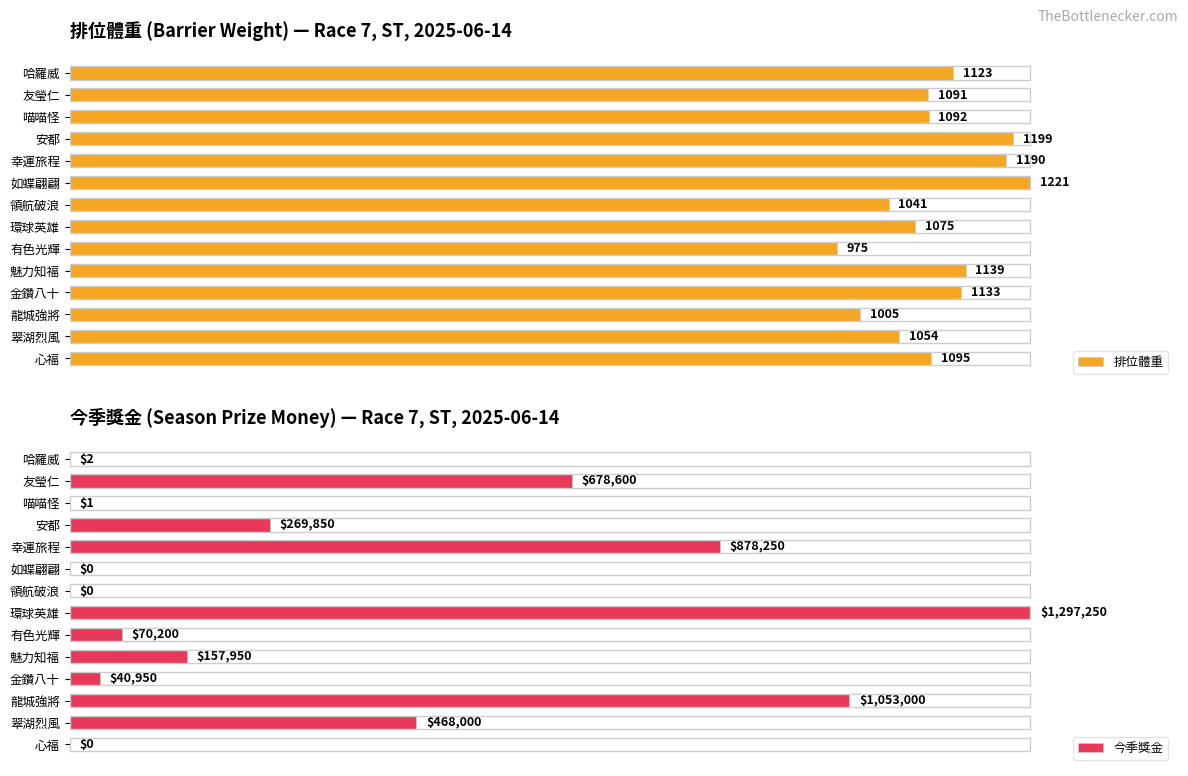

Does the chart contain any negative values?

No